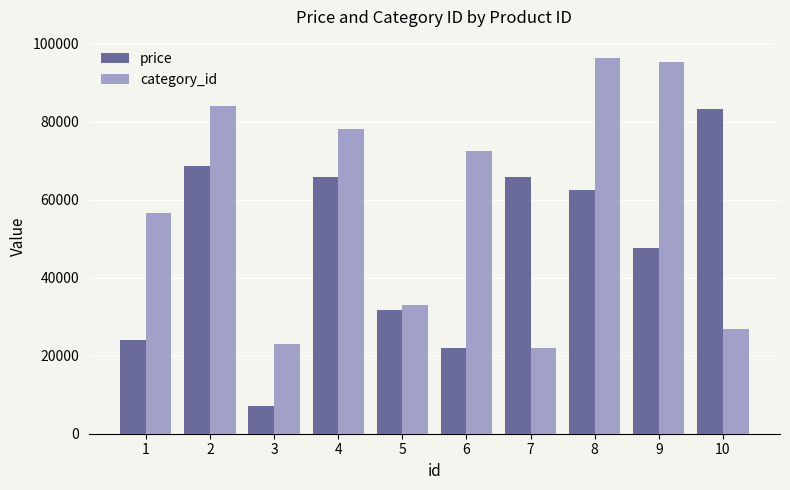

What is the average value of the category_id series?

58786